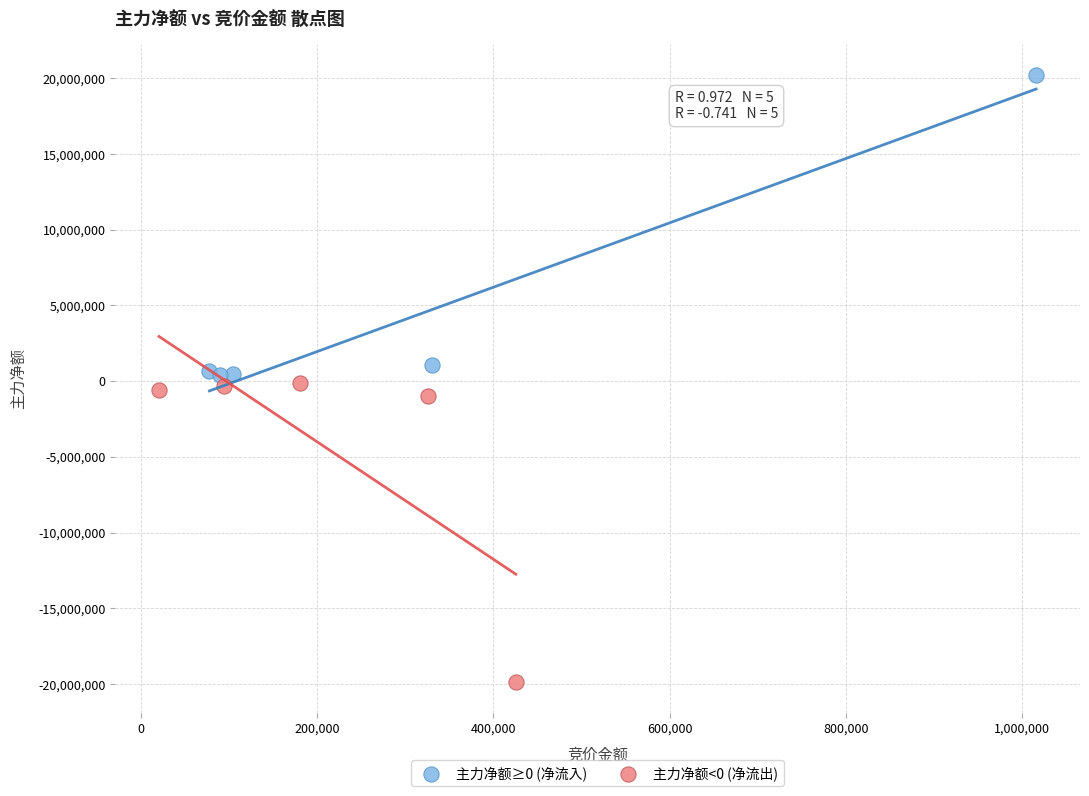

Which series reaches the maximum Y coordinate?

主力净额≥0 (净流入)